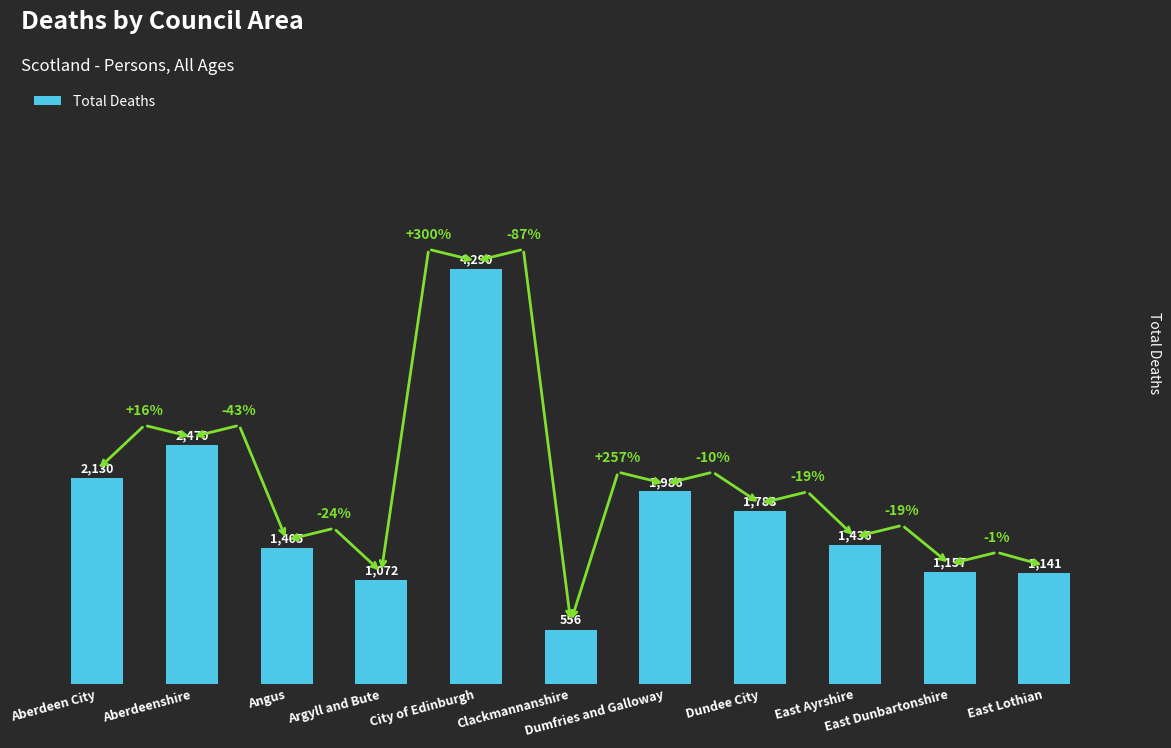

What is the label of the 4th bar from the left?

Argyll and Bute